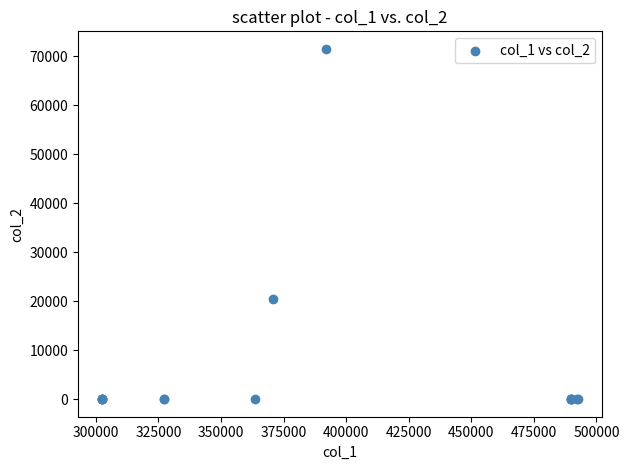

What Y value in the scatter plot is closest to 35755?

20440